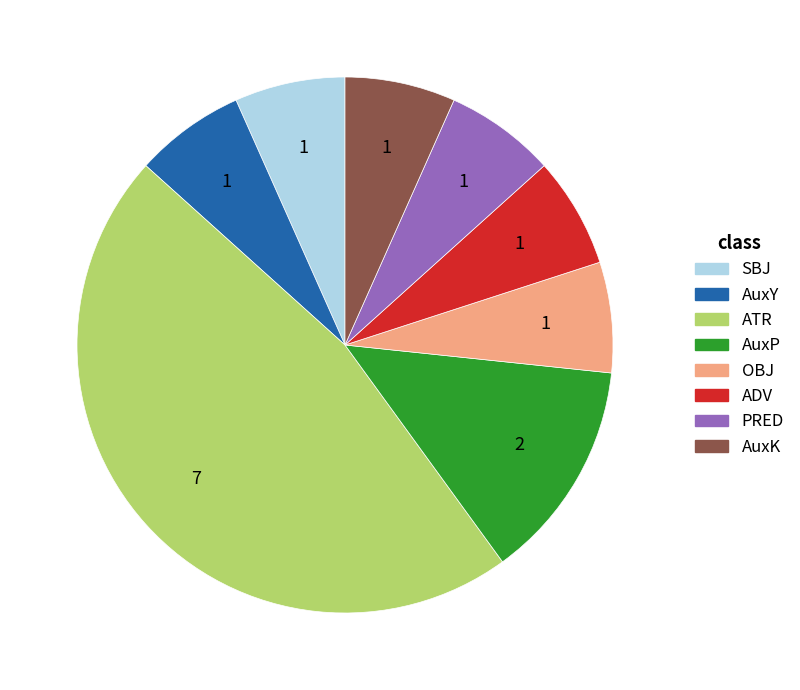

Is there any slice that represents more than half of the pie?

No